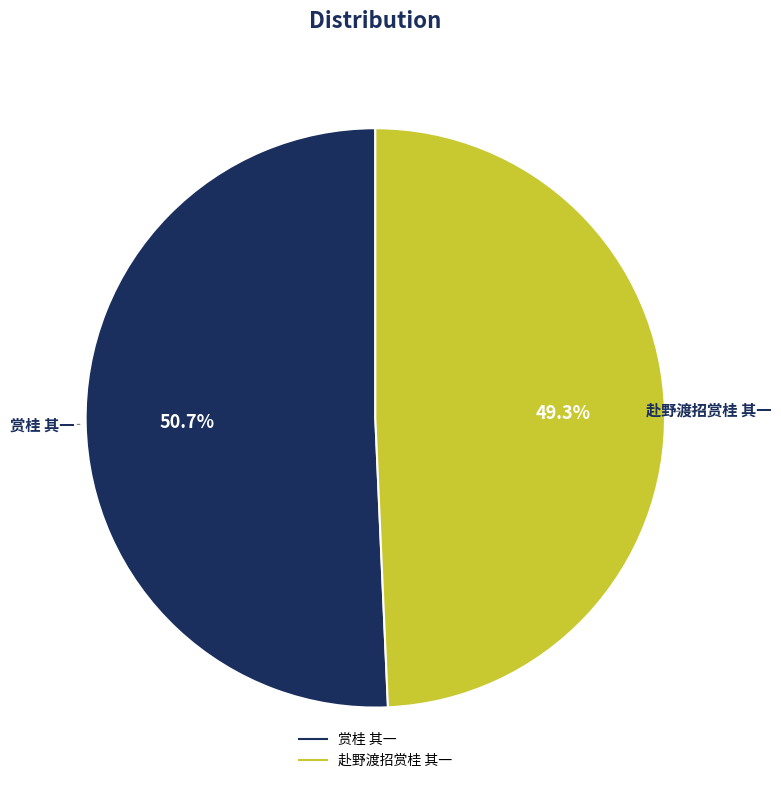

What percentage is NOT represented by 赏桂 其一?

49.3%